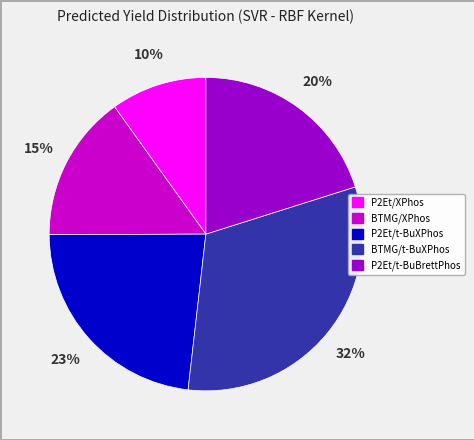

How many segments does this pie chart have?

5